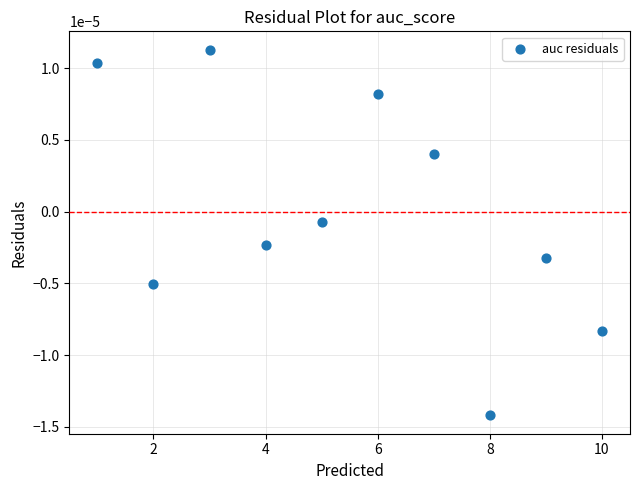

What is the range of X values (max minus min)?

9.0